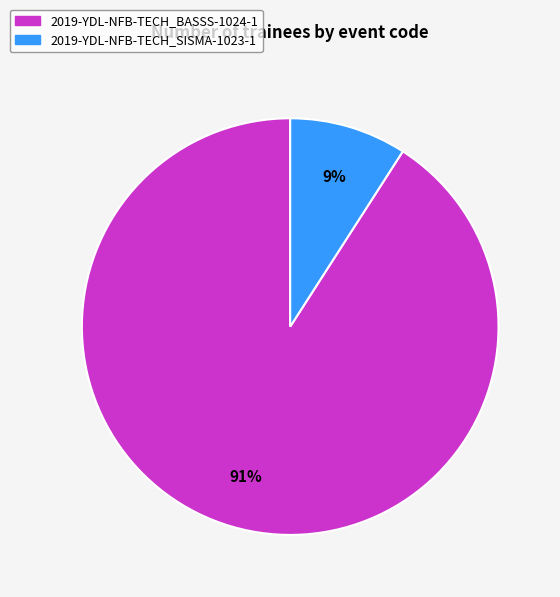

To the nearest percent, what portion does 2019-YDL-NFB-TECH_BASSS-1024-1 represent?

91%